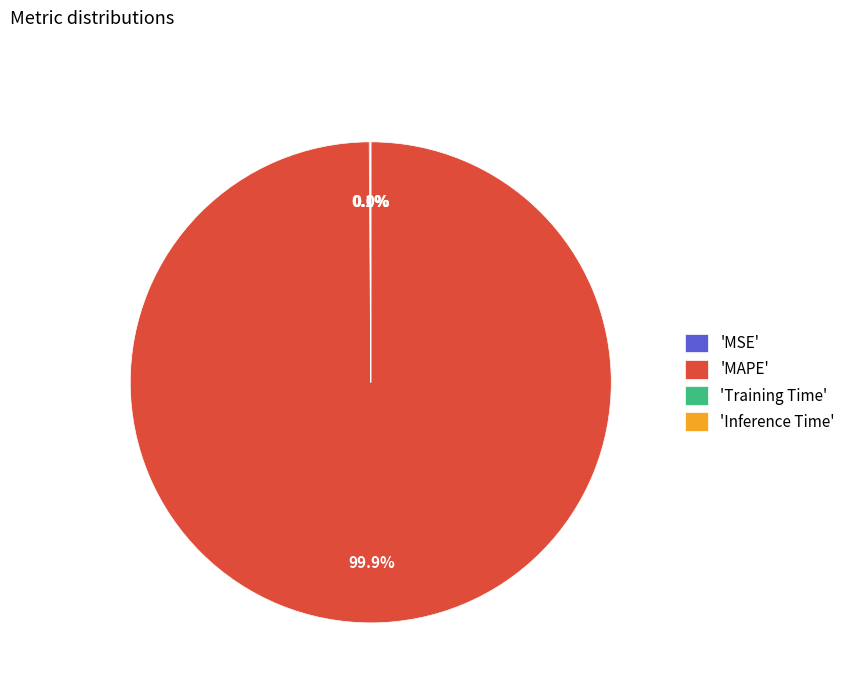

Does any single category account for the majority?

Yes